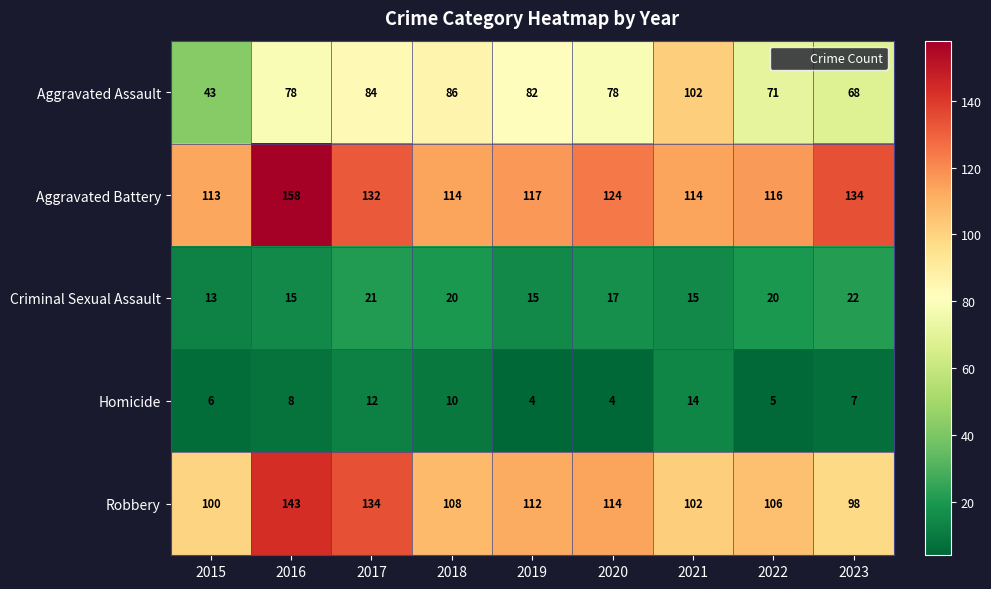

Rank the series at 2017 from highest to lowest value.

Robbery, Aggravated Battery, Aggravated Assault, Criminal Sexual Assault, Homicide